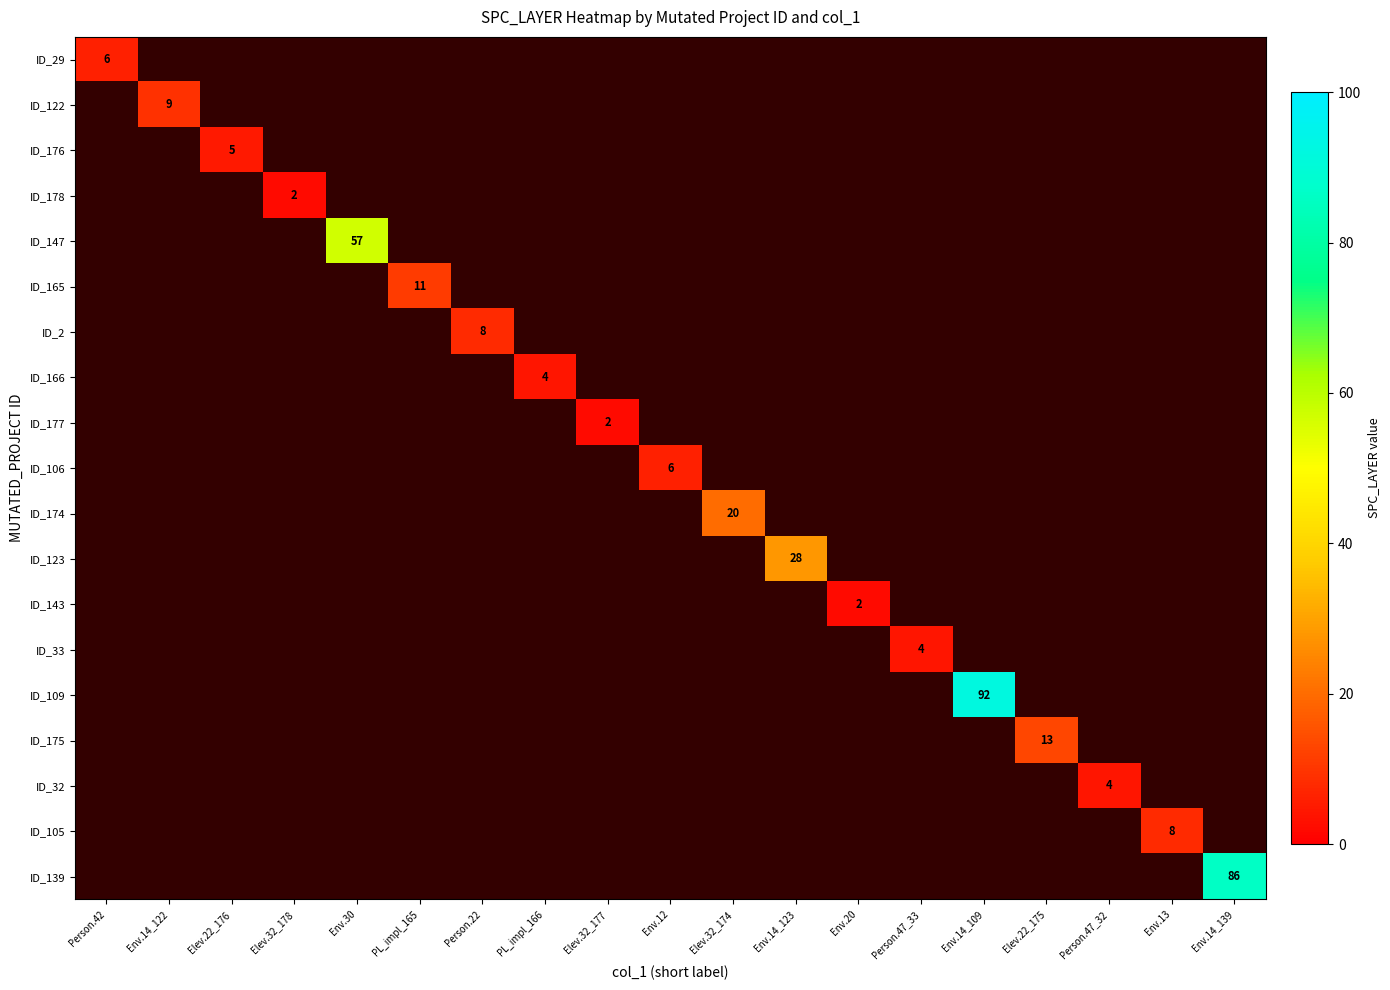

At how many categories does at least one series exceed 35?

3